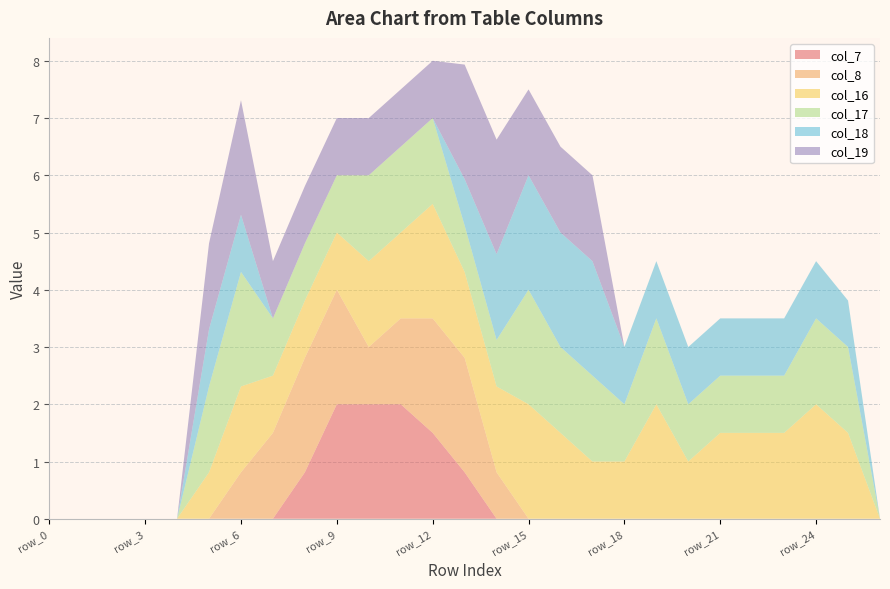

Reading right to left, extract all data points from this chart.

col_7: 0.0	0.0	0.0	0.0	0.0	0.0	0.0	0.0	0.0	0.0	0.0	0.0	0.0	0.8	1.5	2.0	2.0	2.0	0.8	0.0	0.0	0.0	0.0	0.0	0.0	0.0	0.0
col_8: 0.0	0.0	0.0	0.0	0.0	0.0	0.0	0.0	0.0	0.0	0.0	0.0	0.8	2.0	2.0	1.5	1.0	2.0	2.0	1.5	0.8	0.0	0.0	0.0	0.0	0.0	0.0
col_16: 0.0	1.5	2.0	1.5	1.5	1.5	1.0	2.0	1.0	1.0	1.5	2.0	1.5	1.5	2.0	1.5	1.5	1.0	1.0	1.0	1.5	0.8	0.0	0.0	0.0	0.0	0.0
col_17: 0.0	1.5	1.5	1.0	1.0	1.0	1.0	1.5	1.0	1.5	1.5	2.0	0.8	0.8	1.5	1.5	1.5	1.0	1.0	1.0	2.0	1.5	0.0	0.0	0.0	0.0	0.0
col_18: 0.0	0.8	1.0	1.0	1.0	1.0	1.0	1.0	1.0	2.0	2.0	2.0	1.5	0.8	0.0	0.0	0.0	0.0	0.0	0.0	1.0	1.0	0.0	0.0	0.0	0.0	0.0
col_19: 0.0	0.0	0.0	0.0	0.0	0.0	0.0	0.0	0.0	1.5	1.5	1.5	2.0	2.0	1.0	1.0	1.0	1.0	1.0	1.0	2.0	1.5	0.0	0.0	0.0	0.0	0.0